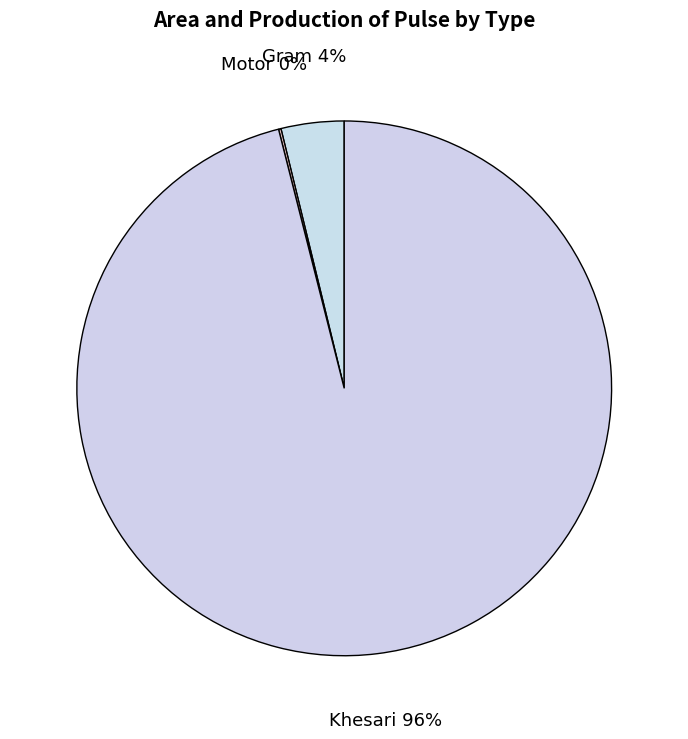

Do Gram and Khesari together represent more than half of the pie?

Yes